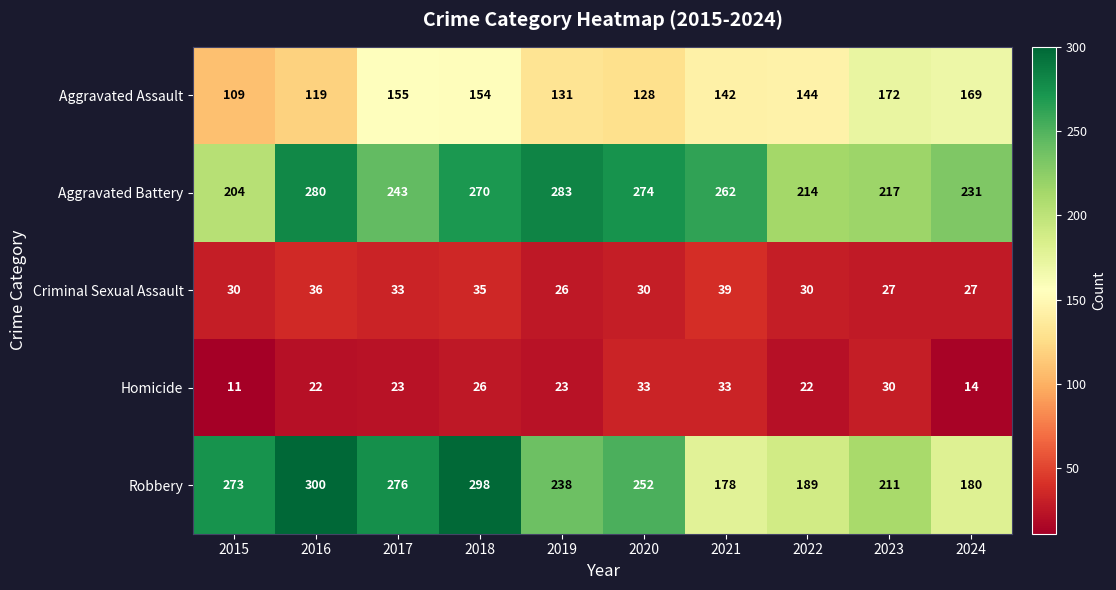

Count the number of data series in this chart.

5